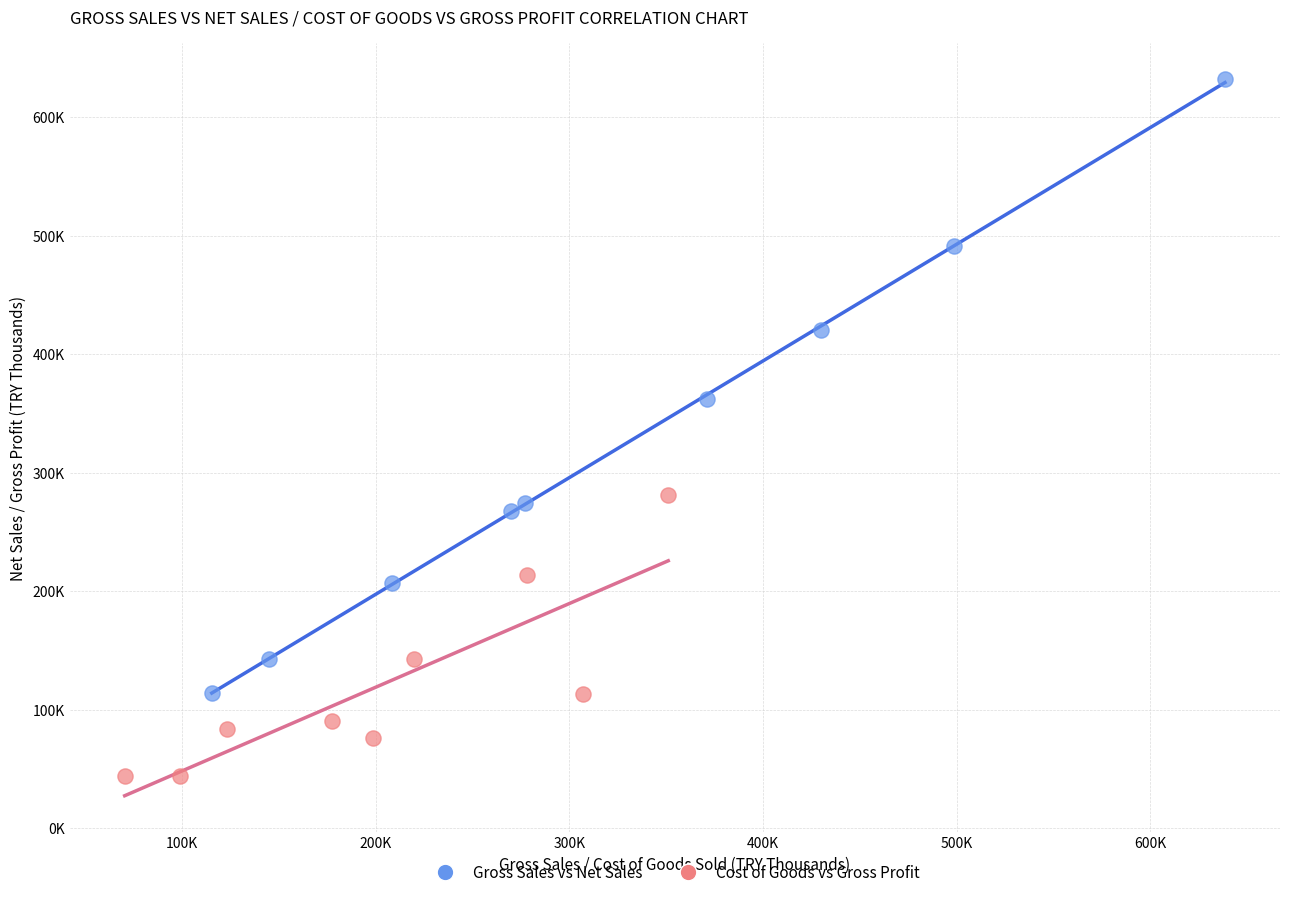

What are all the series names shown in the legend?

Gross Sales vs Net Sales, Cost of Goods vs Gross Profit